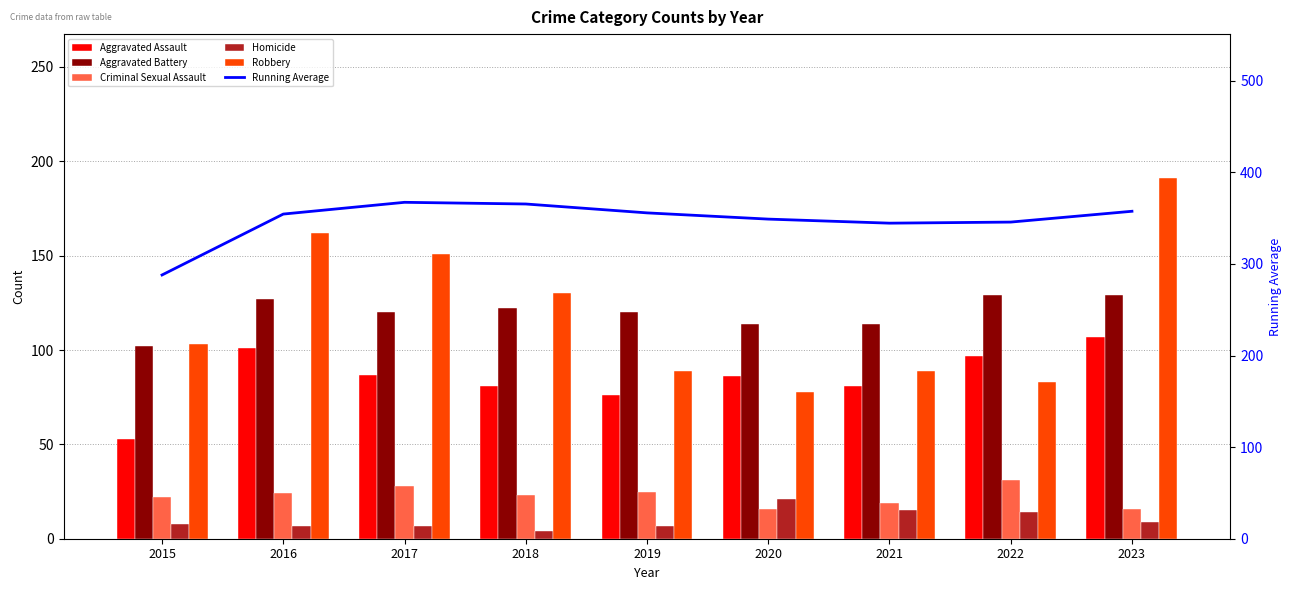

How many distinct data groups are displayed?

6